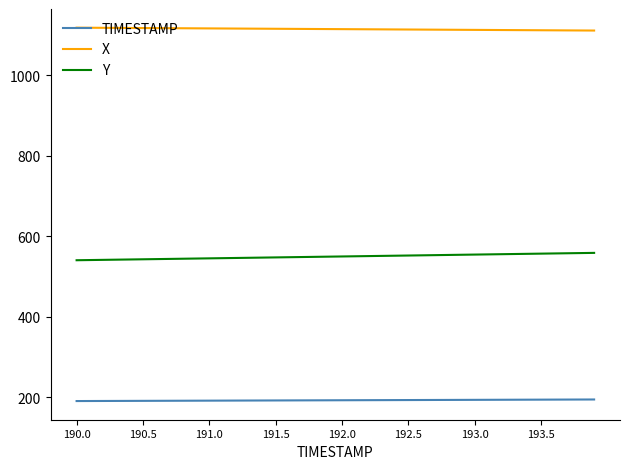

What are all the series names shown in the legend?

TIMESTAMP, X, Y